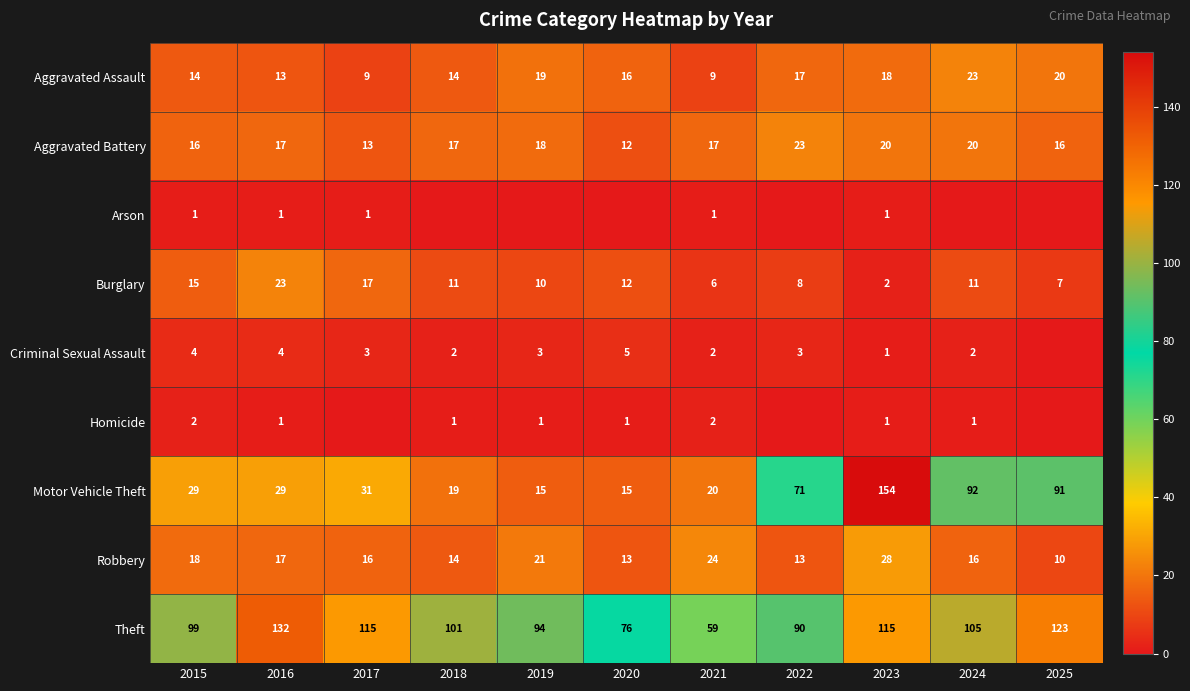

Which category has the highest value in the Burglary series?

2016